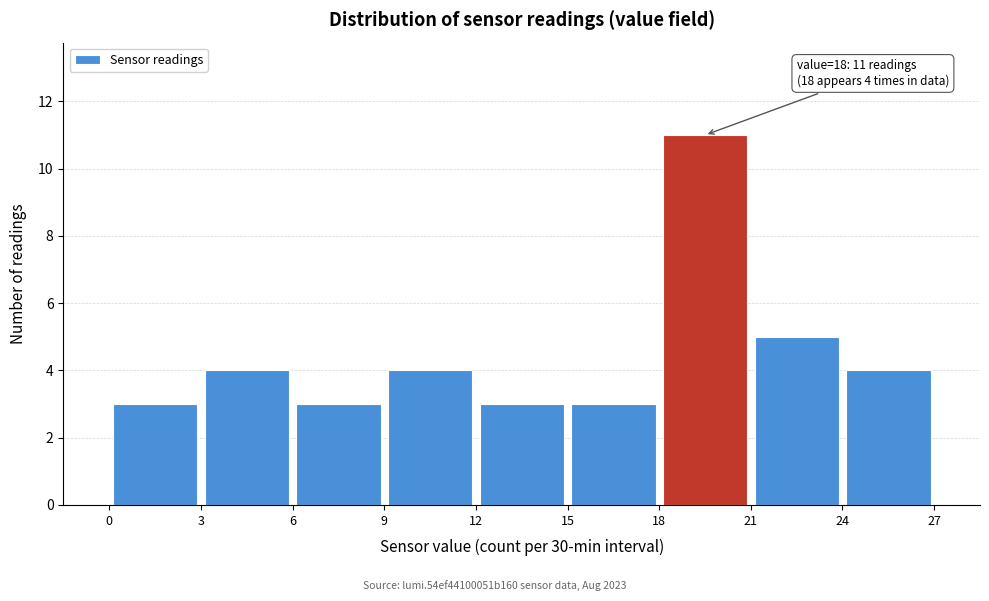

Which range on the x-axis has the tallest bar?

18 to 21